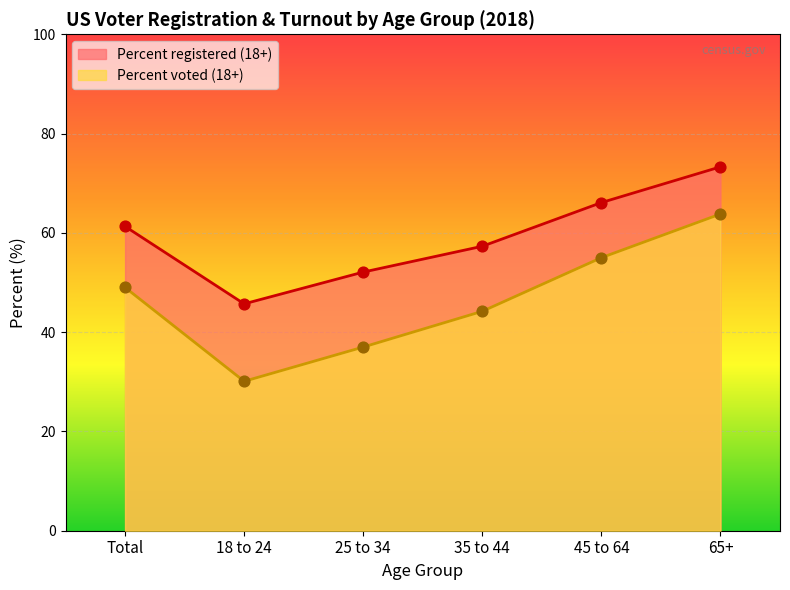

Which series reaches the maximum Y coordinate?

Percent registered (18+)